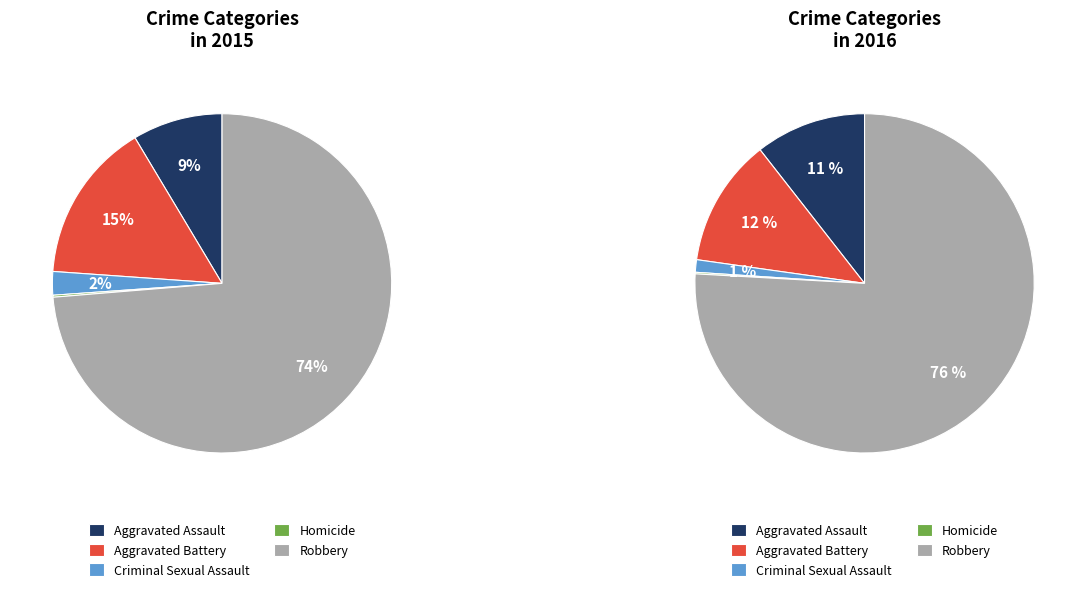

What percentage is the Robbery slice, to the nearest percent?

74%